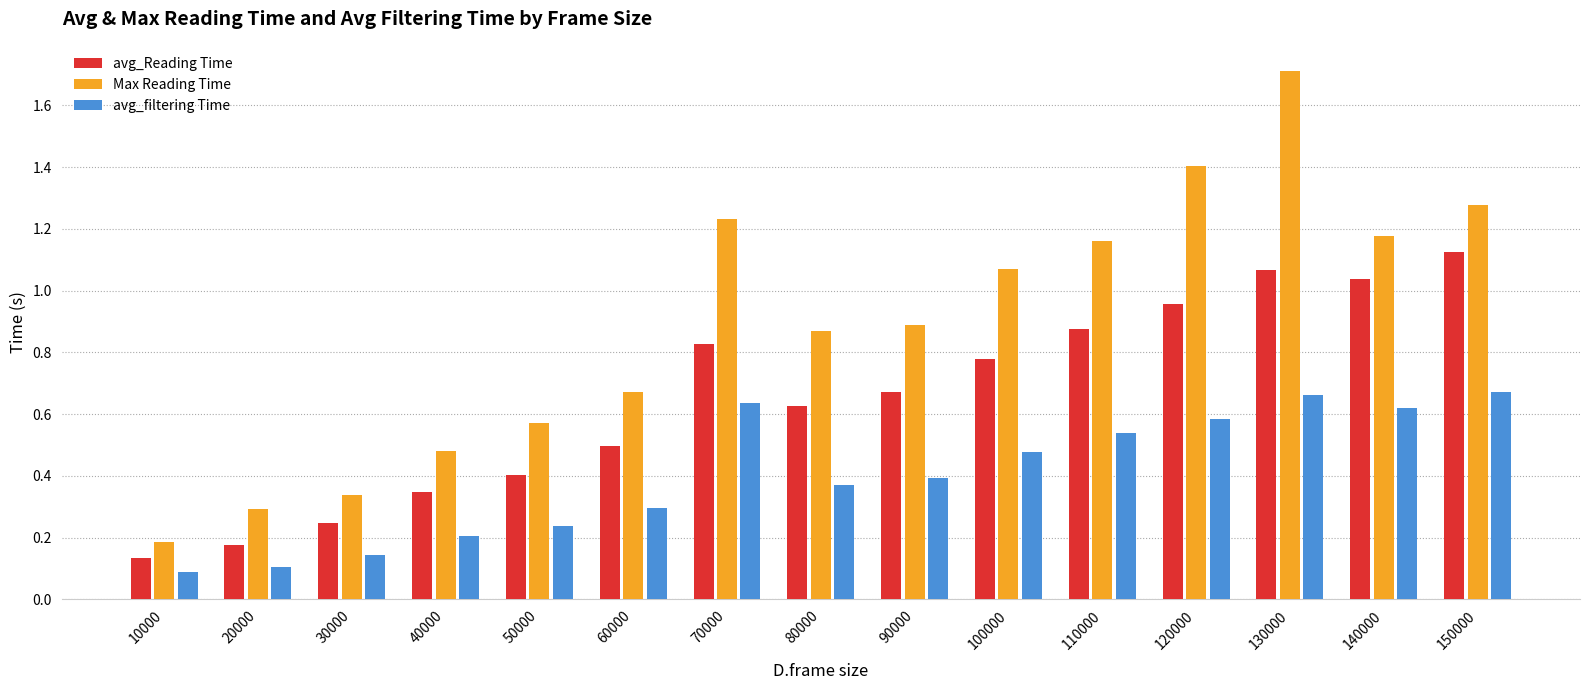

Which label corresponds to the smallest value in the chart?

10000